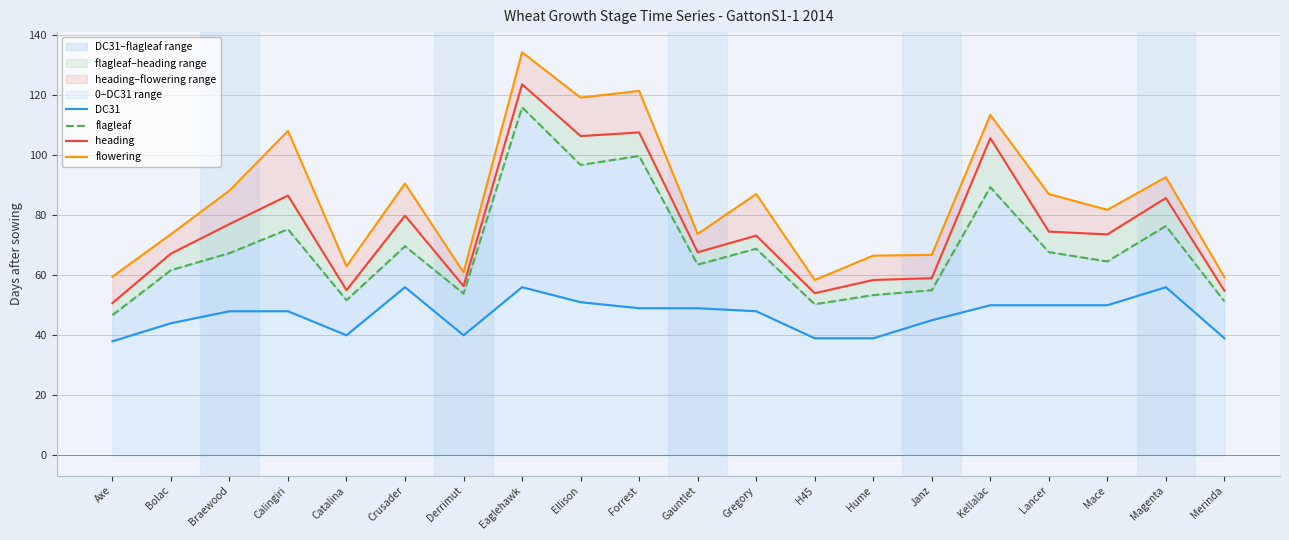

How many lines are shown in the chart?

4